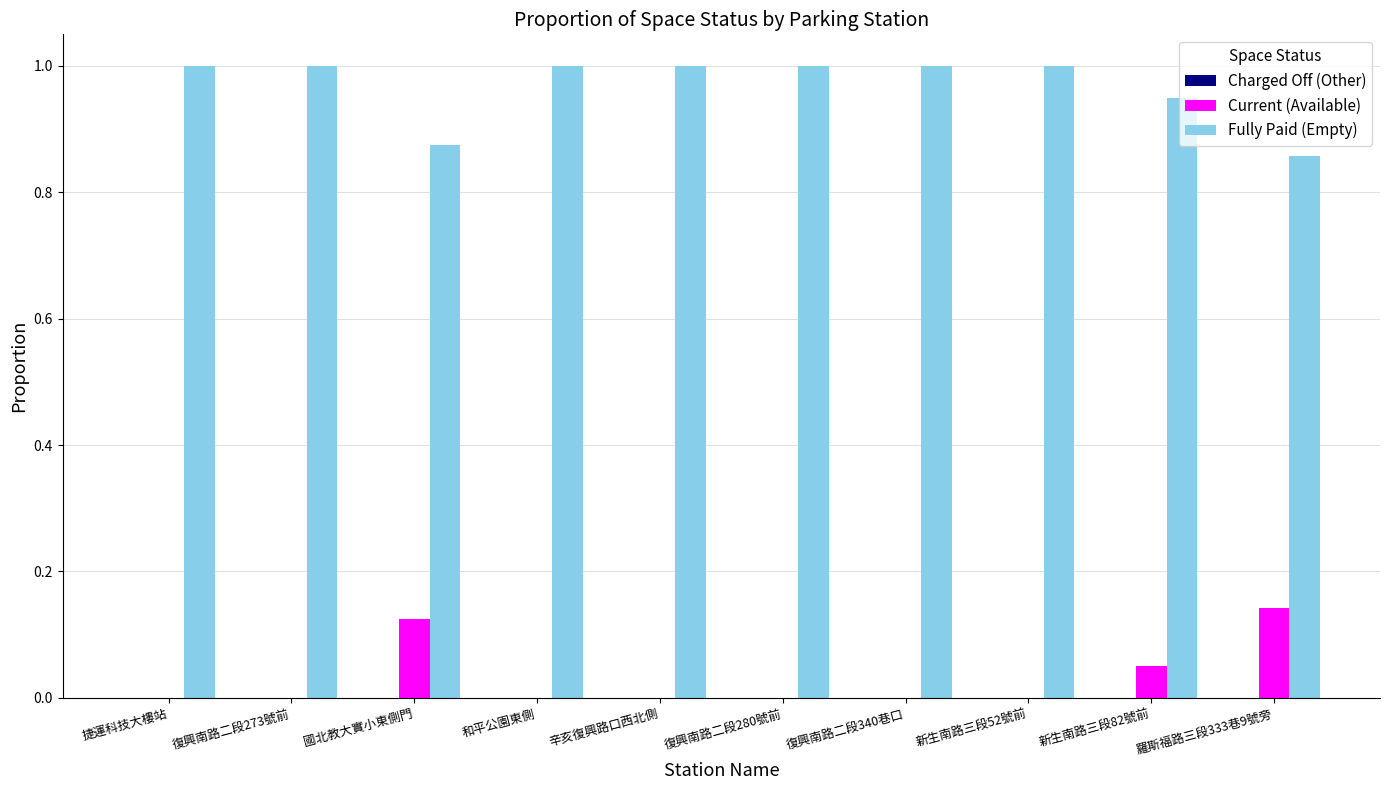

What is the total value across all series at 和平公園東側?

1.0